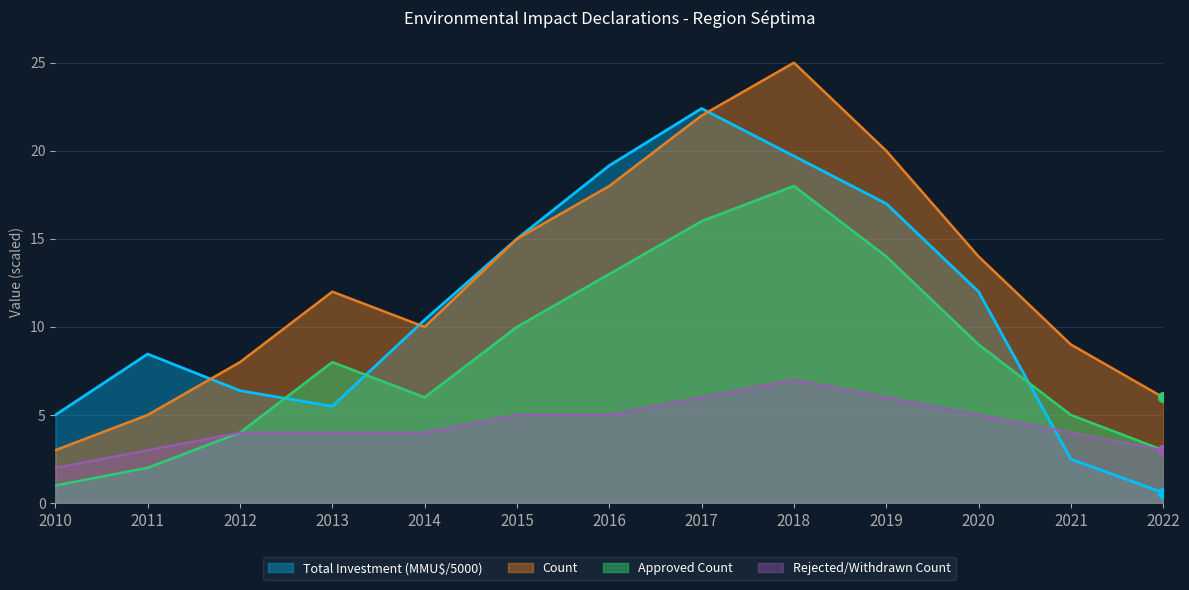

Which series has the largest total across all categories?

Count